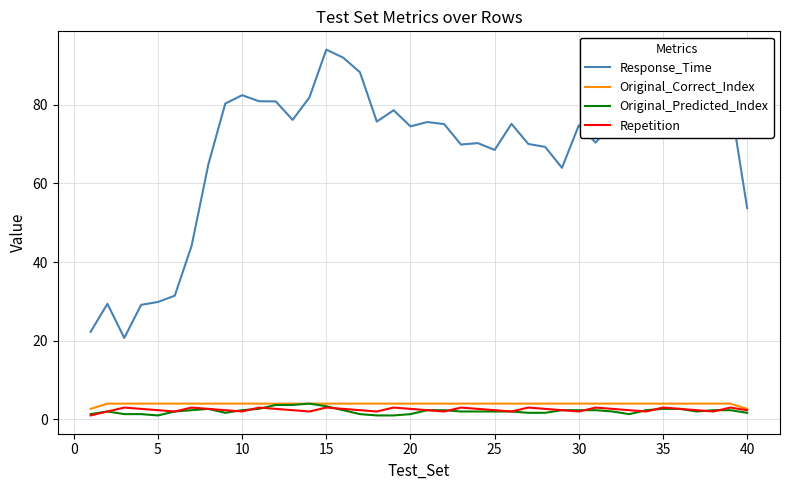

True or false: Original_Predicted_Index and Response_Time cross at least once.

False